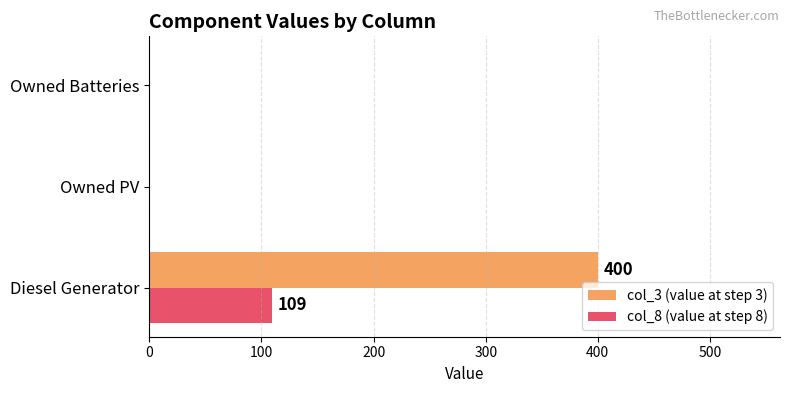

At which category is the sum across all series the highest?

Diesel Generator